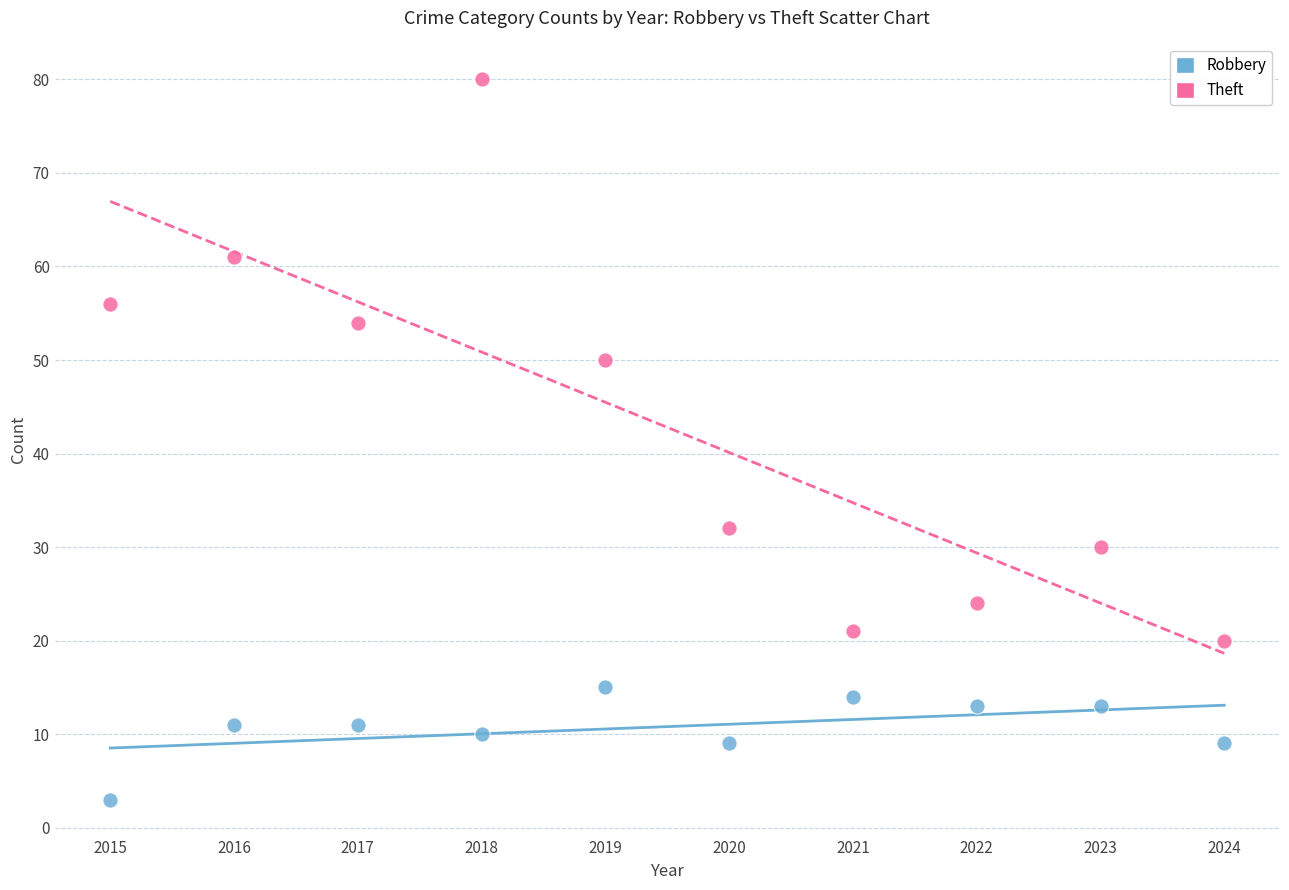

What are all the series names shown in the legend?

Robbery, Theft